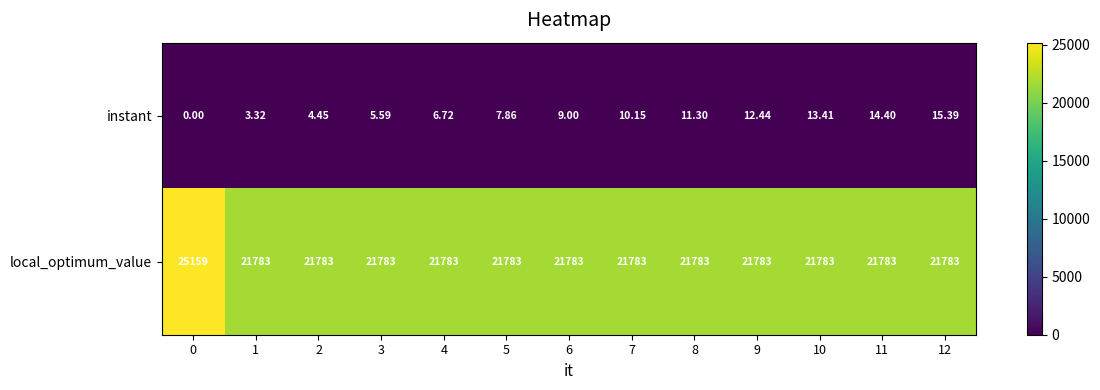

Between 1 and 5, which series saw the biggest shift?

instant